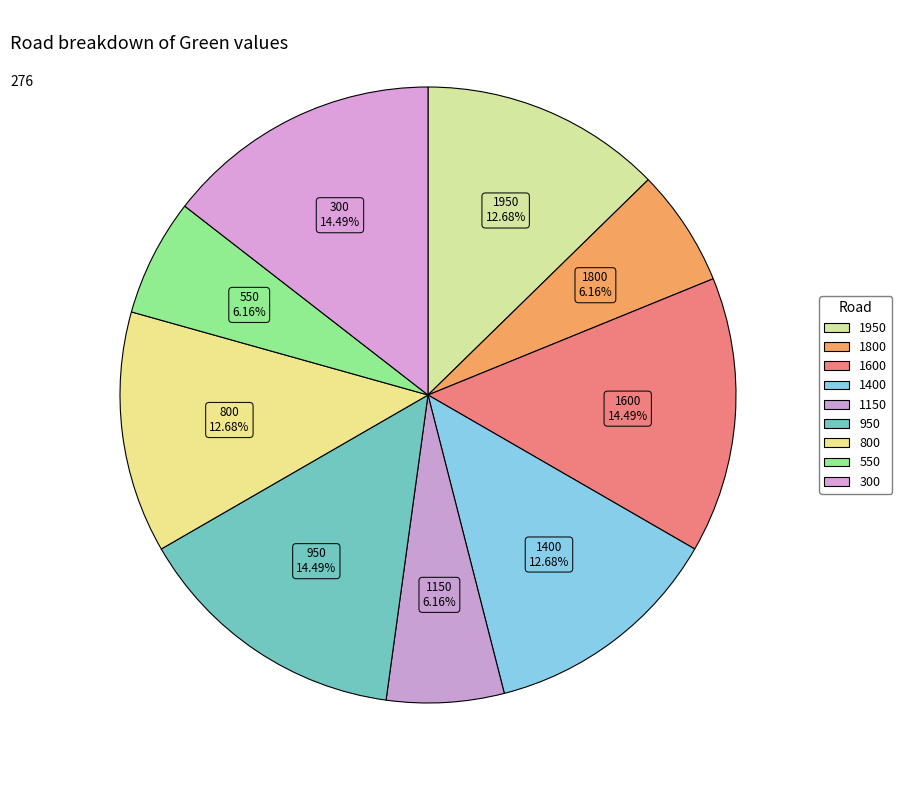

To the nearest percent, what is the difference between the largest and smallest slice percentages?

8%